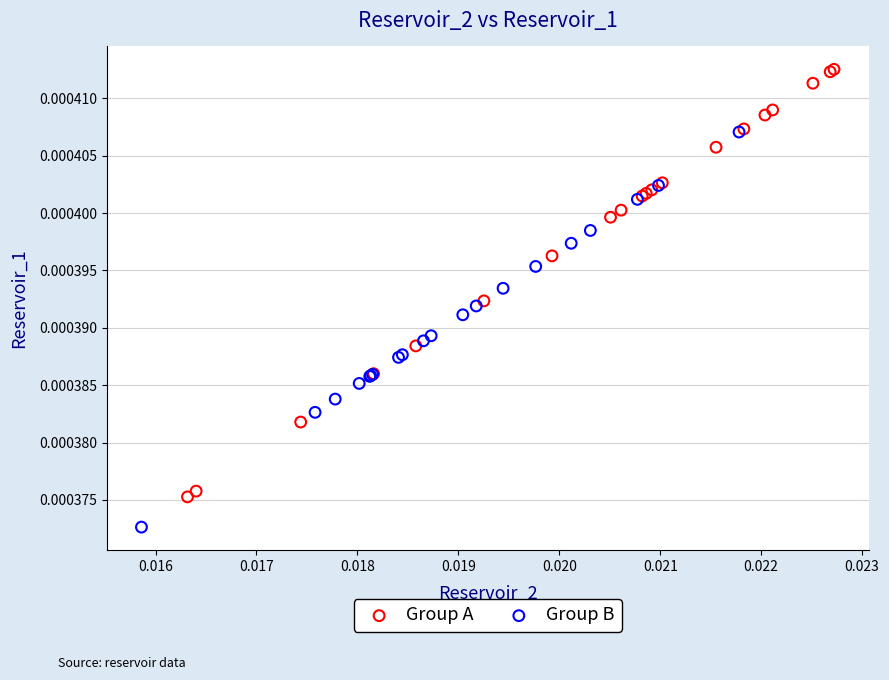

Which series contains the highest Y value?

Group A